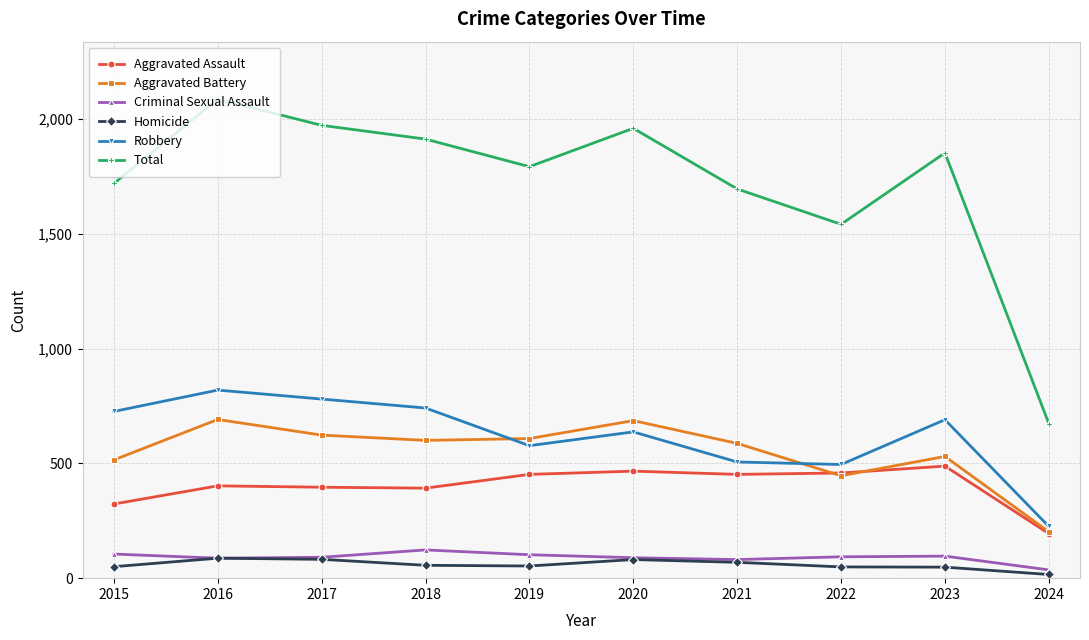

The value of Aggravated Assault at 2016 is 622. True or false?

False